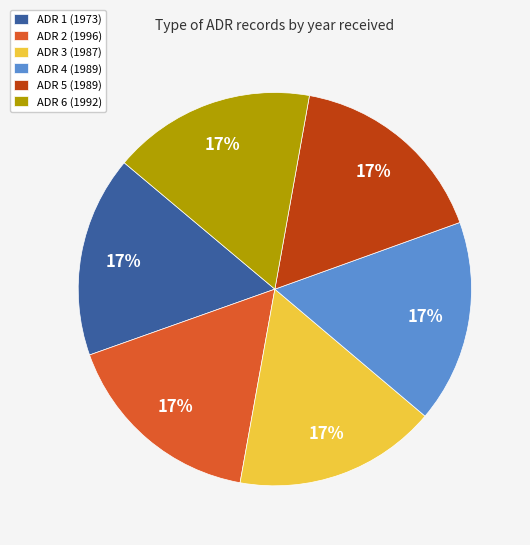

What percentage is the ADR 6 (1992) slice, to the nearest percent?

17%